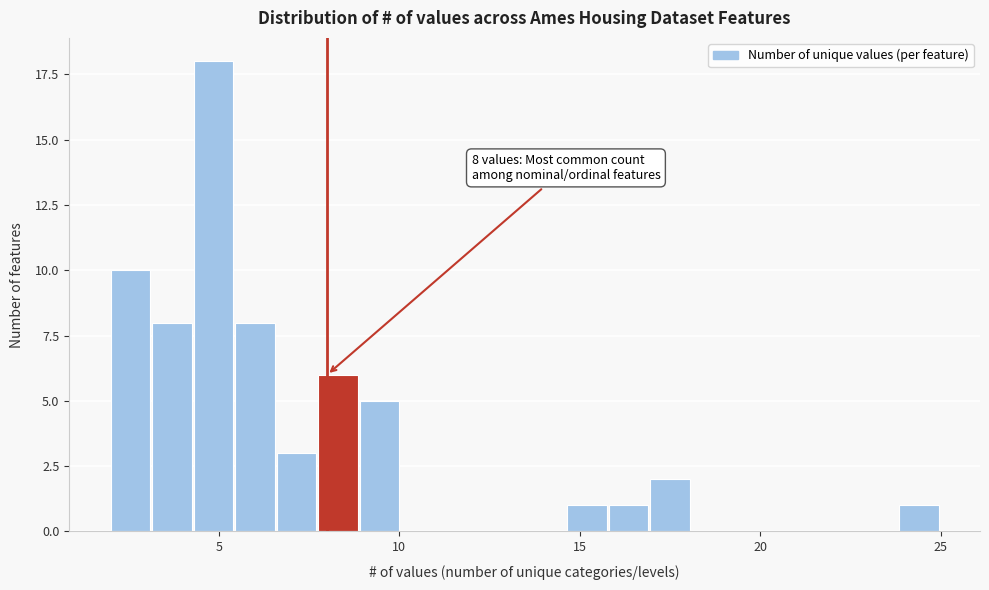

Around what value on the x-axis is the tallest bar? Give the approximate position of its centre, as read against the axis.

5.0